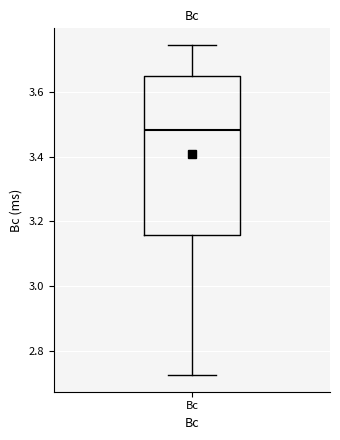

Transcribe this box plot: give where the median line is, the range the box spans, and where the two whiskers end, as read against the y-axis. The values are not printed on the chart, so give them approximately, as read against the axis.

median 3.48, box 3.16 to 3.64, whiskers 2.72 to 3.74